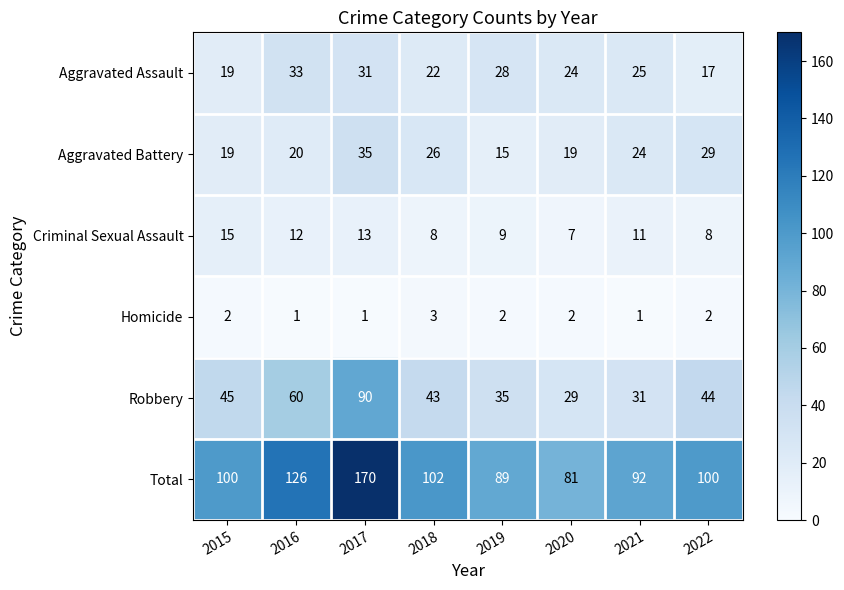

What is the average value of the Total series?

108